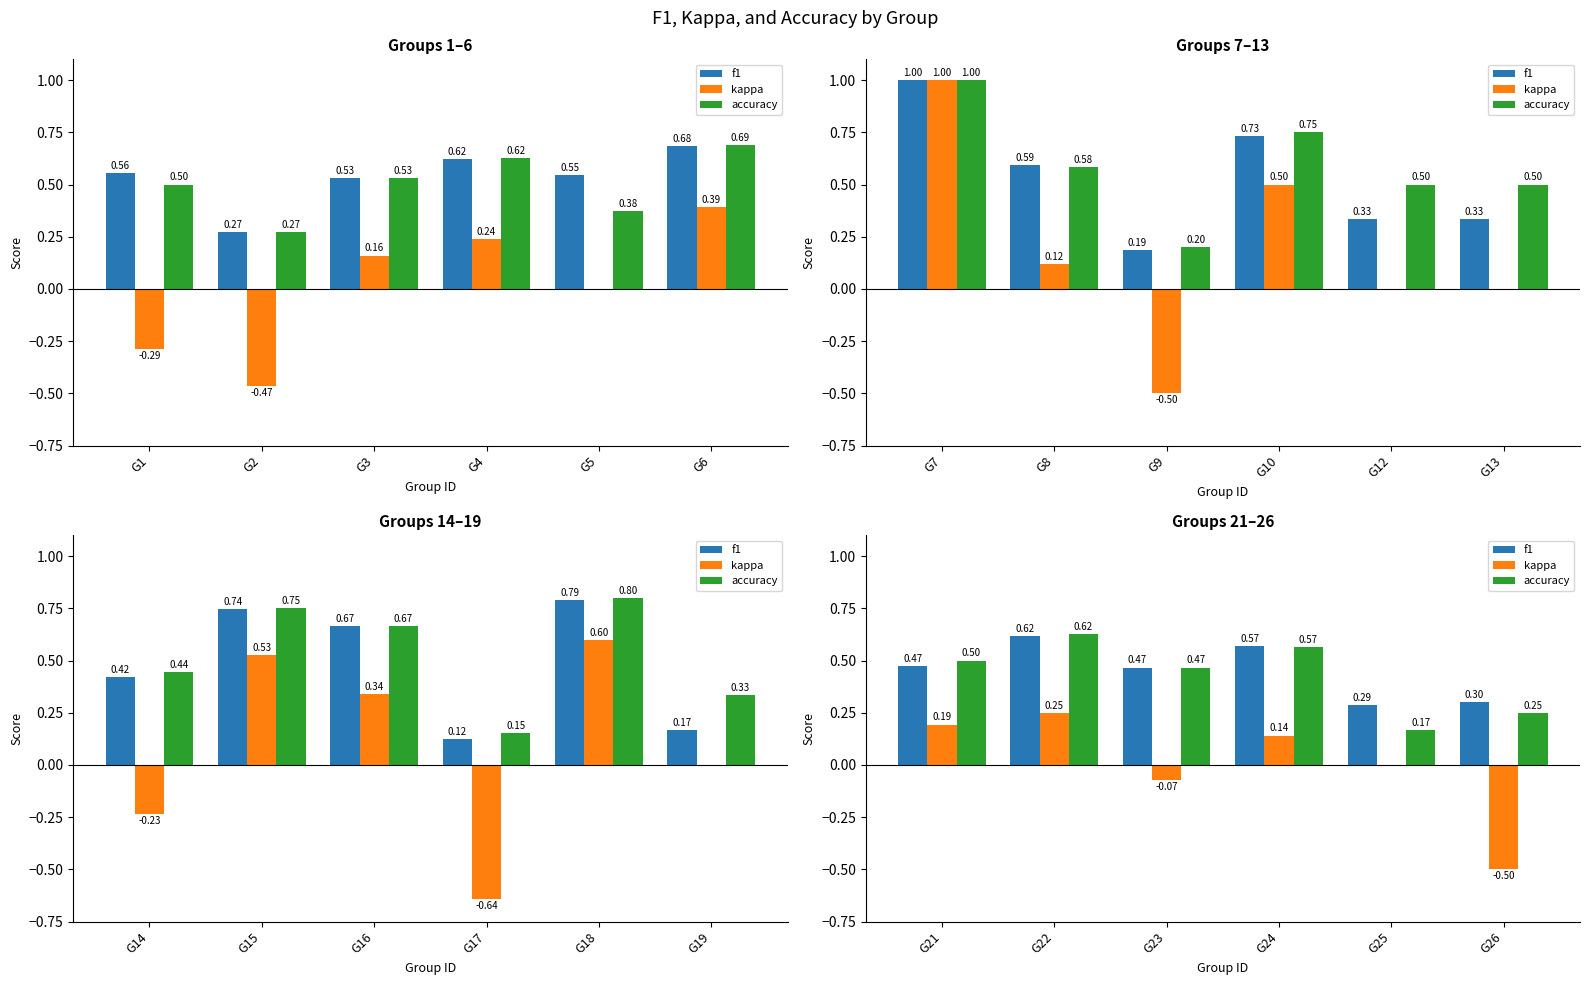

At how many categories does at least one series exceed 0?

6